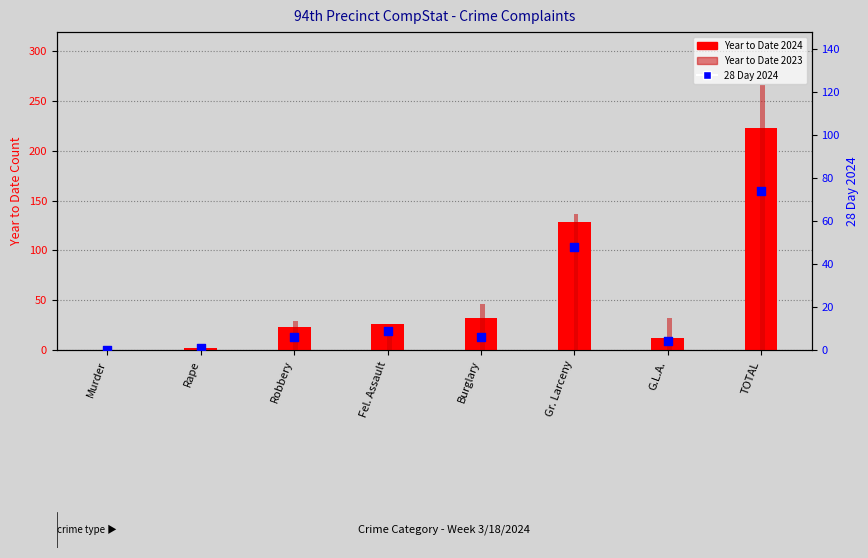

Which series has the largest Y range (max minus min)?

Year to Date 2023